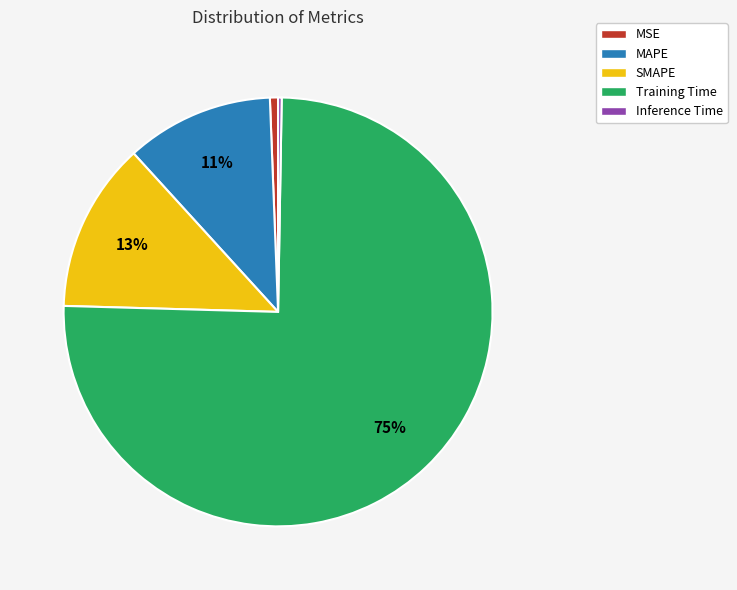

Which category has the biggest portion of the pie?

Training Time